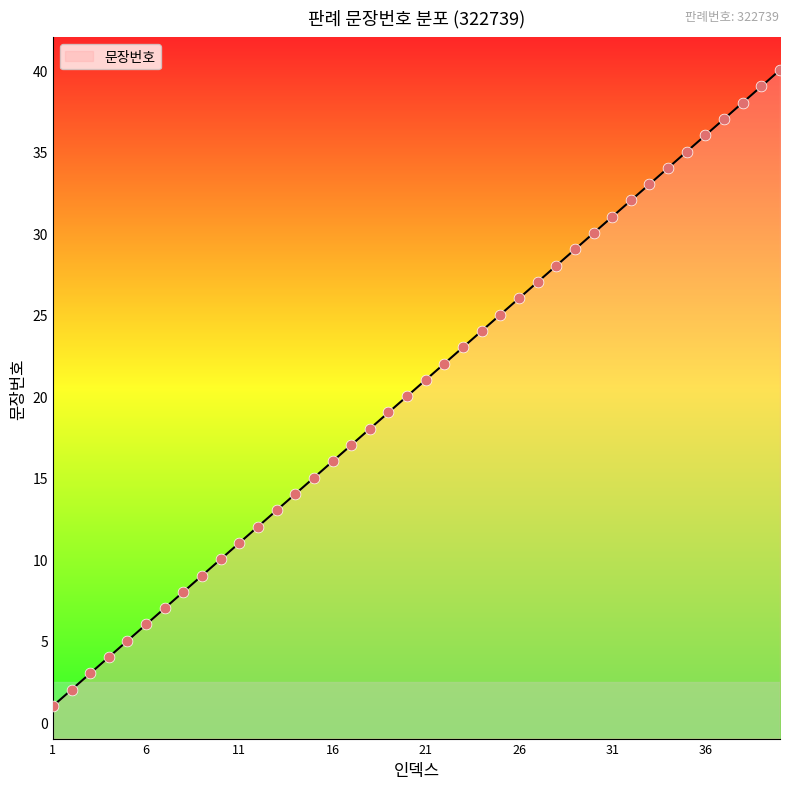

Approximately how many times larger is the value at 38 compared to 15?

2.5